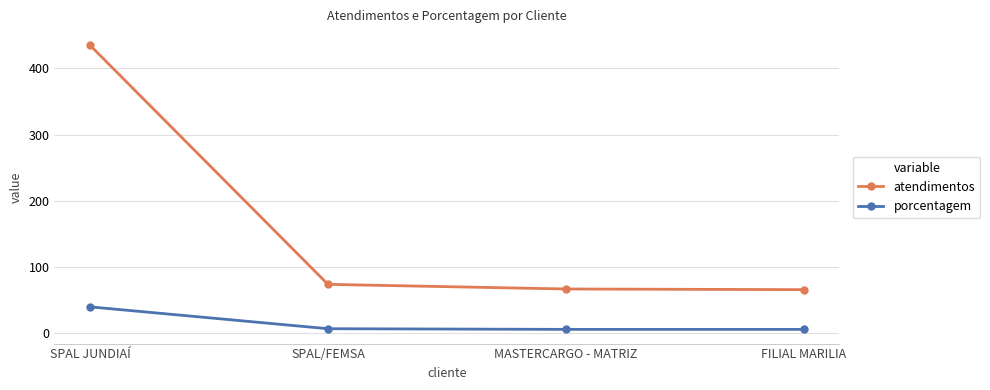

What is the difference between the maximum and second lowest values in the atendimentos series?

368